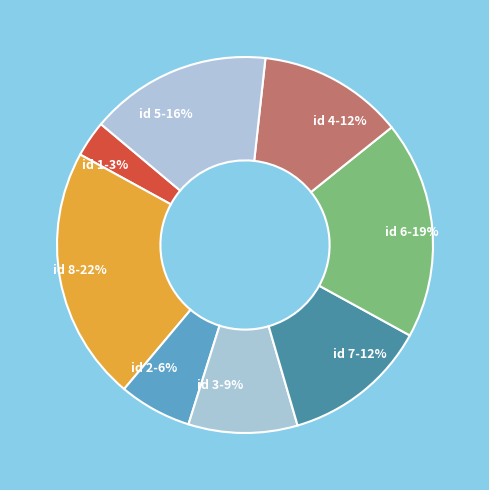

True or false: id 7-12% accounts for 12% of the total.

True